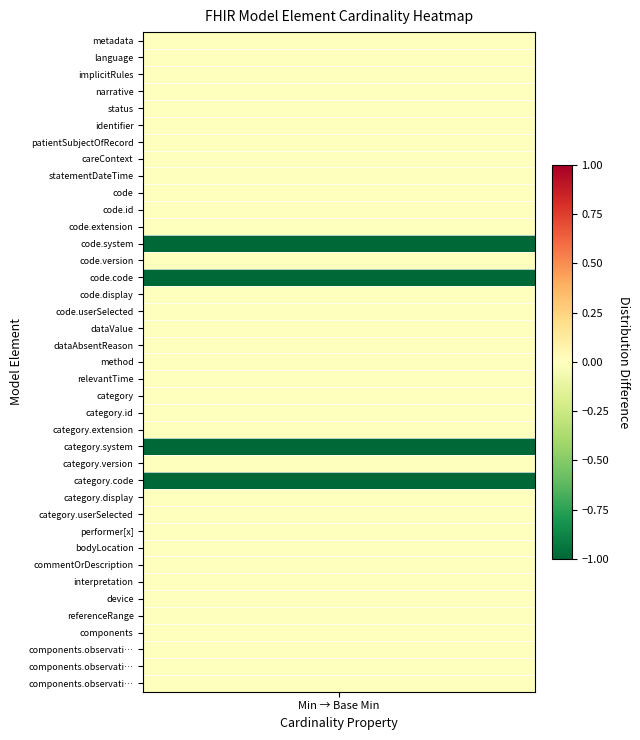

Between 0 and 1, which series saw the biggest shift?

code.system